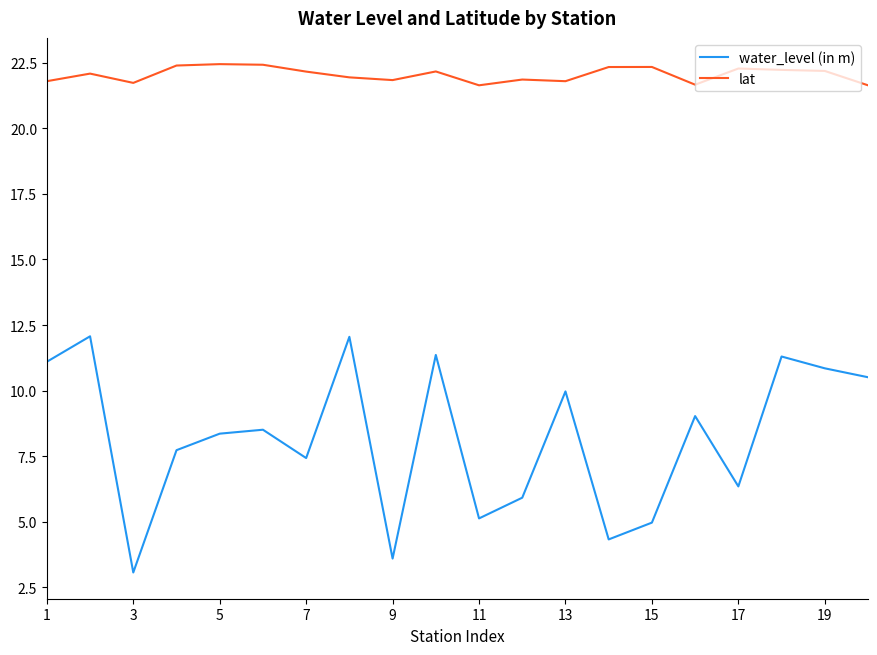

Which series has the largest range (max minus min)?

water_level (in m)